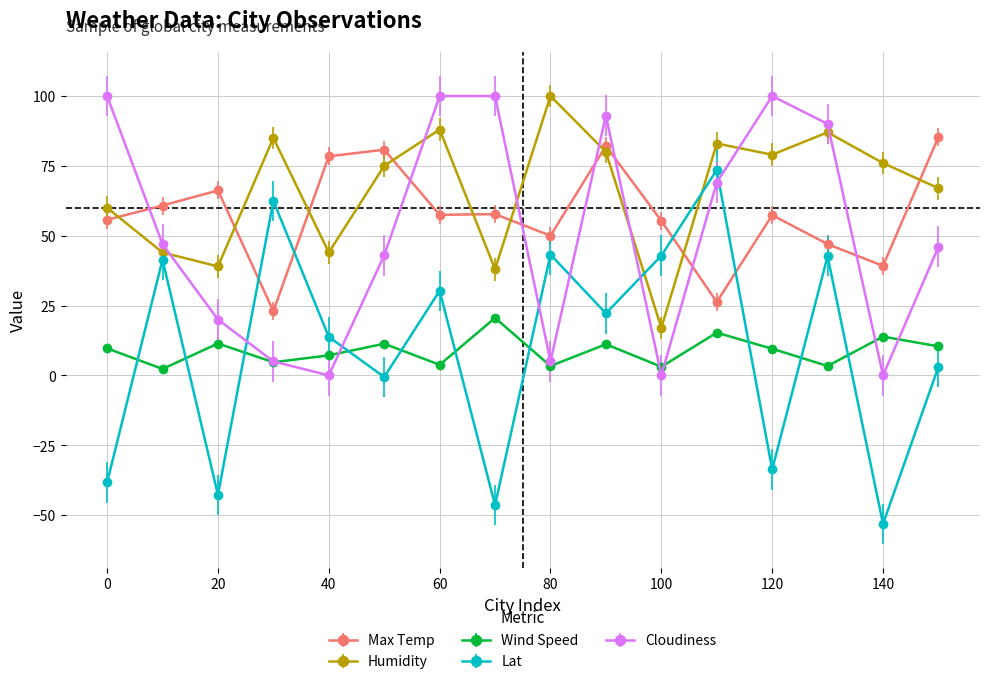

Which series has the widest spread of values?

Lat